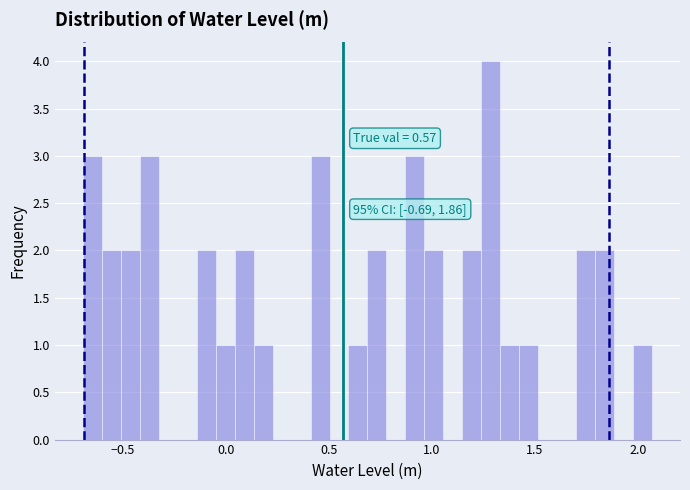

Around what value on the x-axis is the tallest bar? Give the approximate position of its centre, as read against the axis.

1.30